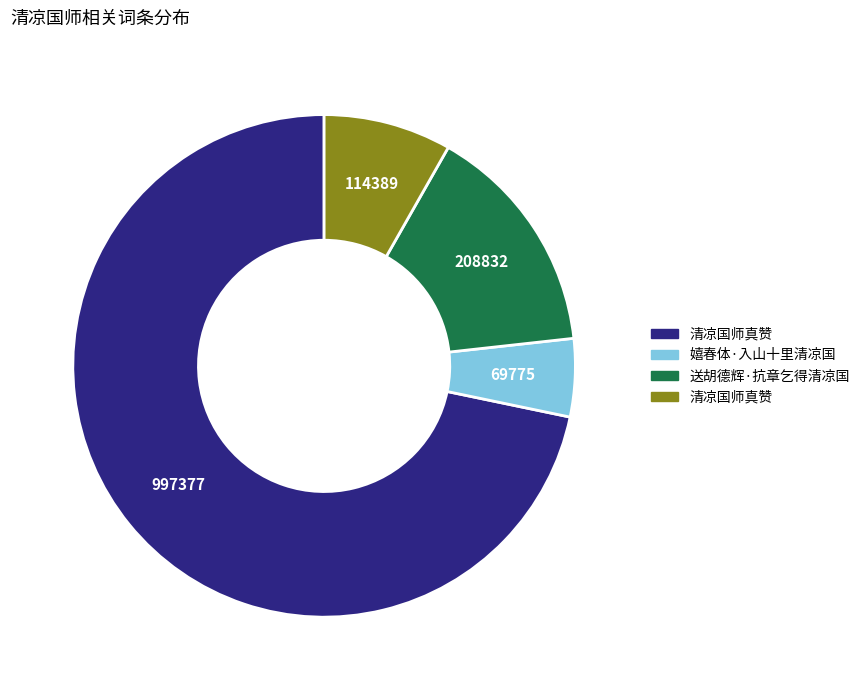

Does any single category account for the majority?

Yes